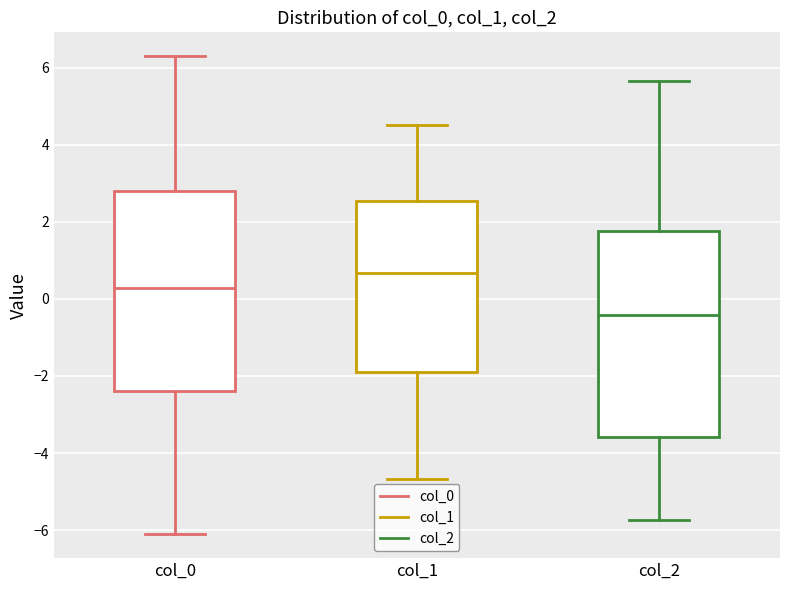

Reading left to right, read every box against the y-axis: the position of its median line, the range the box covers, and the ends of its whiskers. The values are not printed on the chart, so give them approximately, as read against the axis.

col_0: median 0.2, box -2.4 to 2.8, whiskers -6.2 to 6.2
col_1: median 0.6, box -1.8 to 2.6, whiskers -4.6 to 4.6
col_2: median -0.4, box -3.6 to 1.8, whiskers -5.8 to 5.6